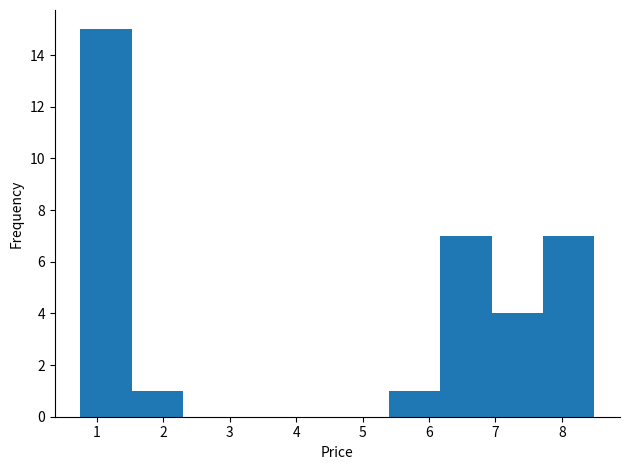

Over which range of the x-axis is the bar tallest?

0.8 to 1.5